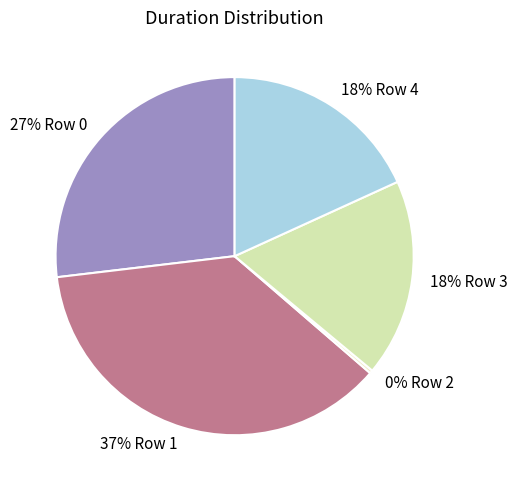

Is there any slice that represents more than half of the pie?

No